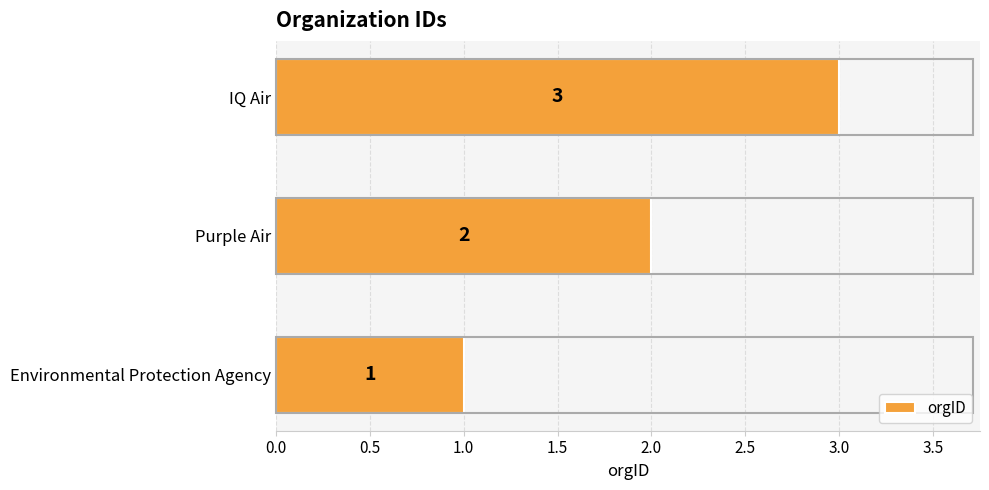

The value at Environmental Protection Agency is 1. True or false?

True